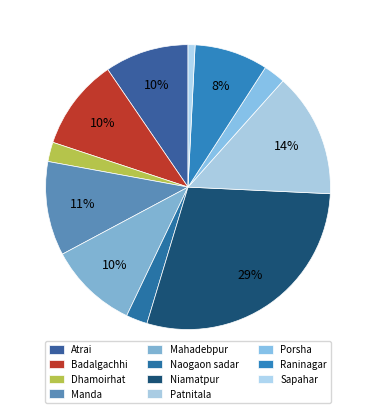

Is there any slice that represents more than half of the pie?

No